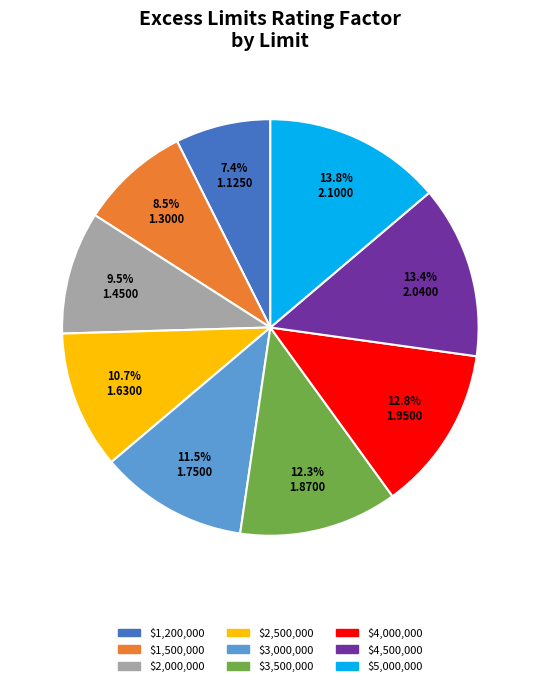

To the nearest percent, what is the difference between the largest and smallest slice percentages?

6%